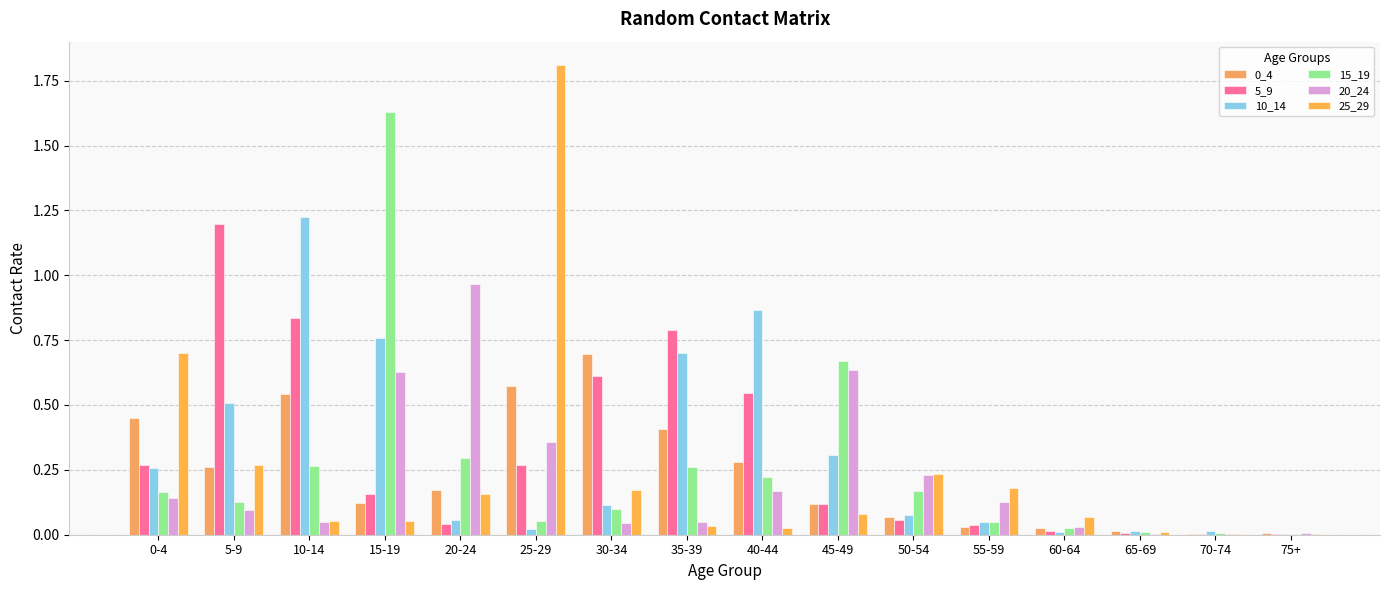

Is the value of 15_19 at 55-59 greater than the value of 10_14 at 65-69?

Yes